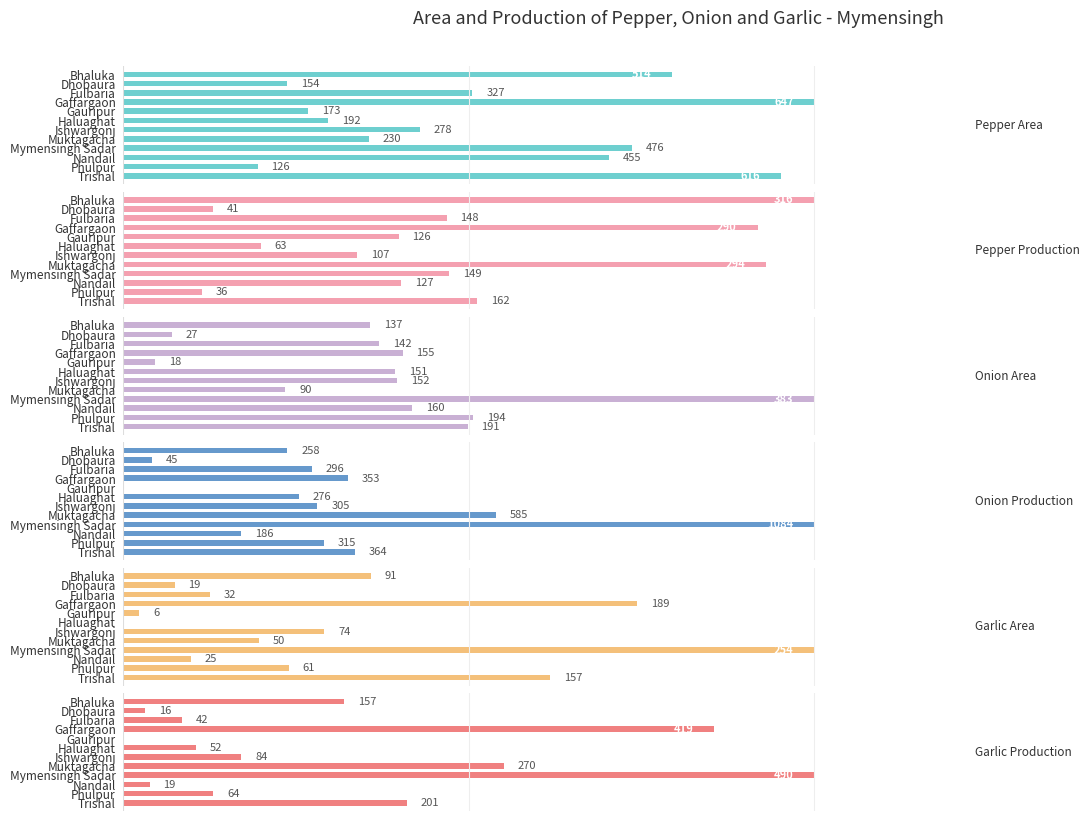

What is the difference between the maximum and second lowest values in the Pepper Production series?

275